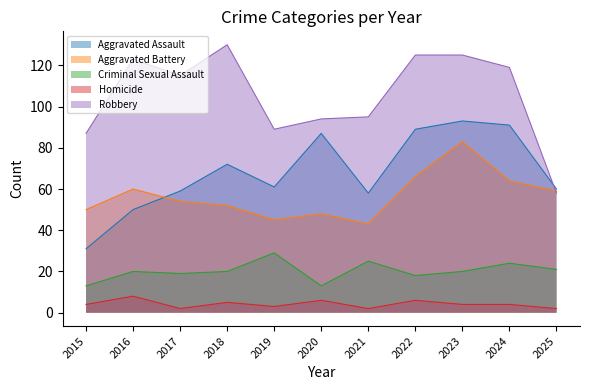

Which series has the largest total across all categories?

Robbery